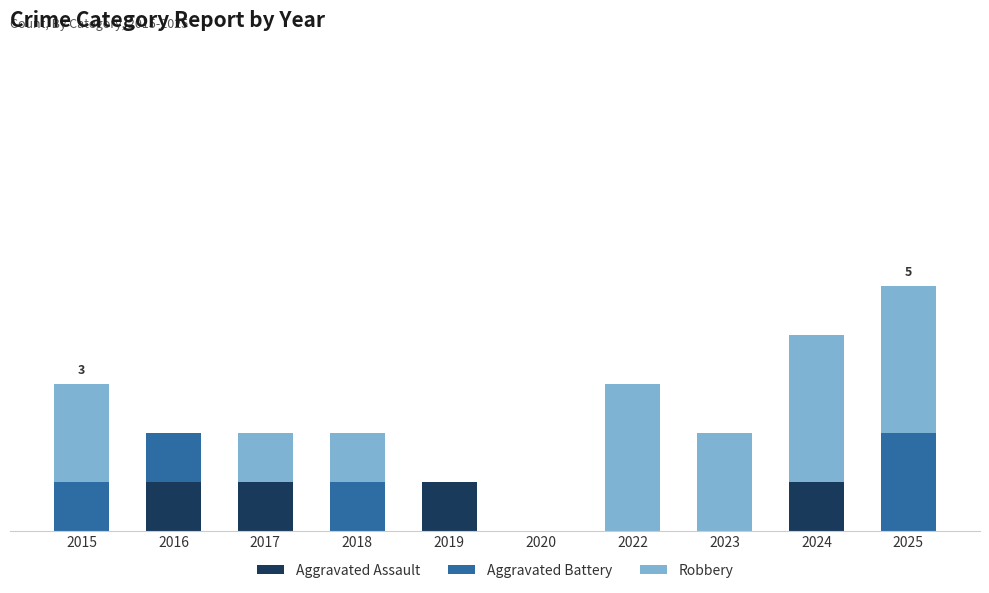

Are the bars horizontal?

No